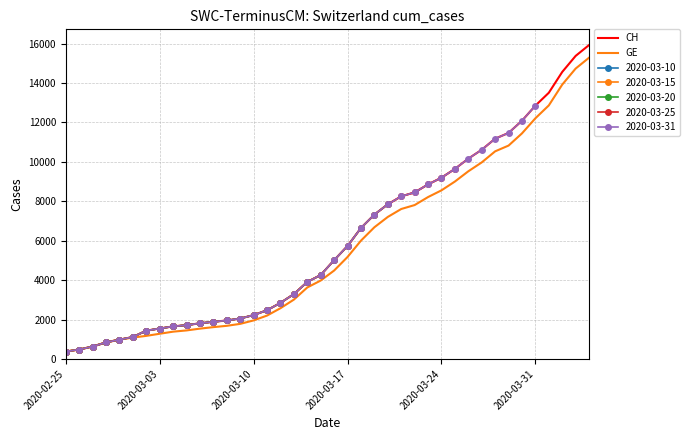

What is the minimum value for CH?

375